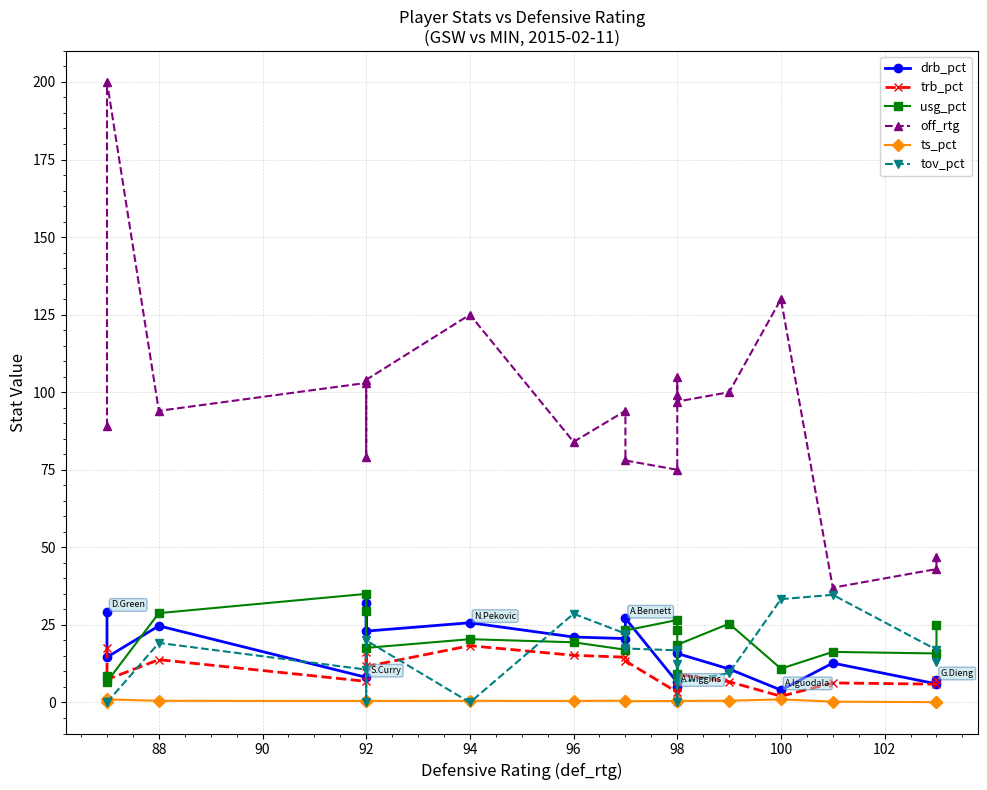

Reading left to right, list all the values displayed in this chart.

drb_pct: 29.3	14.6	24.7	8.1	32.2	23.0	25.7	21.1	20.6	27.1	6.5	0.0	5.1	15.8	10.8	4.0	12.7	6.0	7.2
trb_pct: 17.5	7.4	13.8	6.8	16.3	11.6	18.3	15.2	14.6	13.4	3.3	2.6	5.1	9.1	6.7	2.0	6.3	5.9	7.2
usg_pct: 8.4	6.7	28.8	35.0	29.5	17.6	20.4	19.4	17.0	23.2	26.6	23.3	9.1	18.6	25.4	10.9	16.3	15.8	25.0
off_rtg: 89.0	200.0	94.0	103.0	79.0	104.0	125.0	84.0	94.0	78.0	75.0	105.0	99.0	97.0	100.0	130.0	37.0	43.0	47.0
ts_pct: 0.2	1.0	0.5	0.5	0.4	0.5	0.5	0.5	0.6	0.4	0.5	0.5	0.4	0.5	0.6	1.0	0.3	0.1	0.1
tov_pct: 0.0	0.0	19.2	10.6	0.0	20.0	0.0	28.6	22.2	17.4	16.8	0.0	12.5	6.3	9.5	33.3	34.7	17.0	12.9